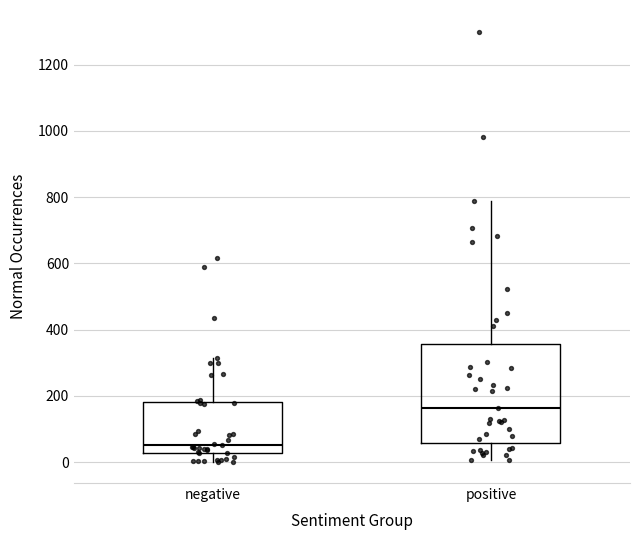

Comparing the boxes themselves (not the whiskers), which one is the tallest?

positive